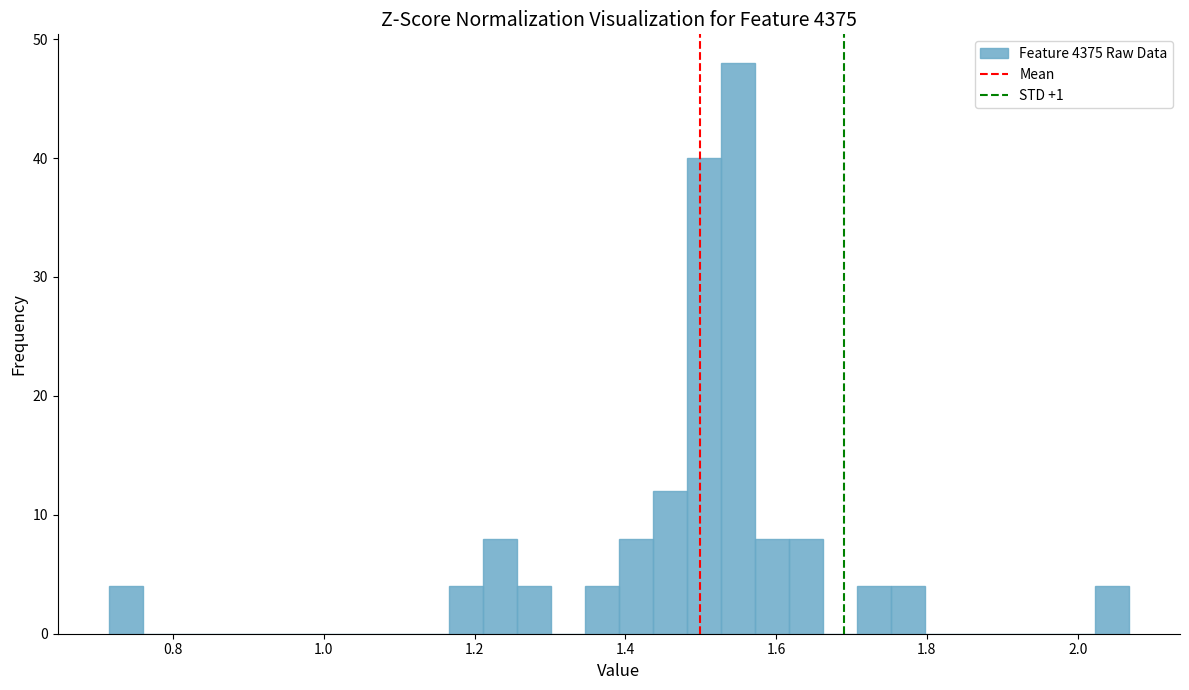

Around what value on the x-axis is the tallest bar? Give the approximate position of its centre, as read against the axis.

1.54